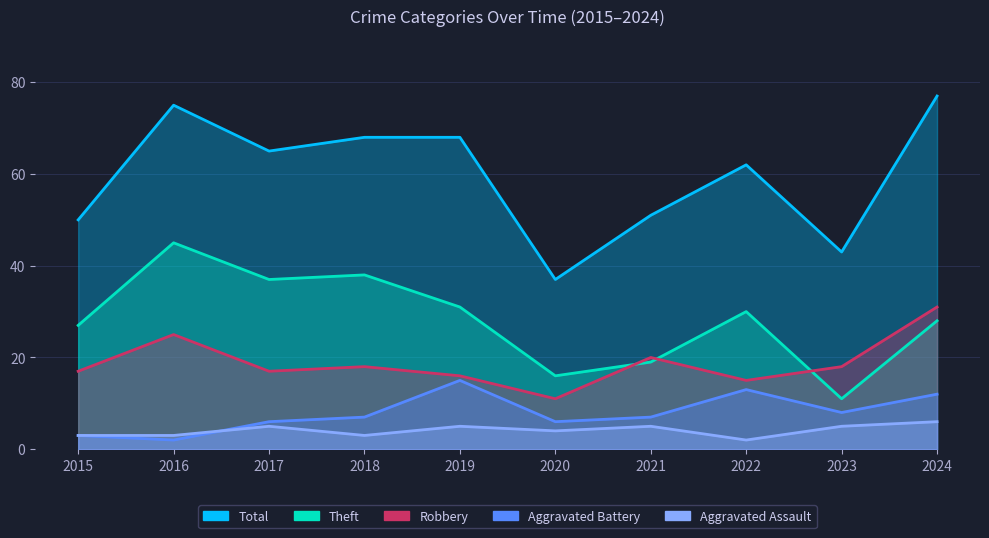

Which series has the largest total across all categories?

Total